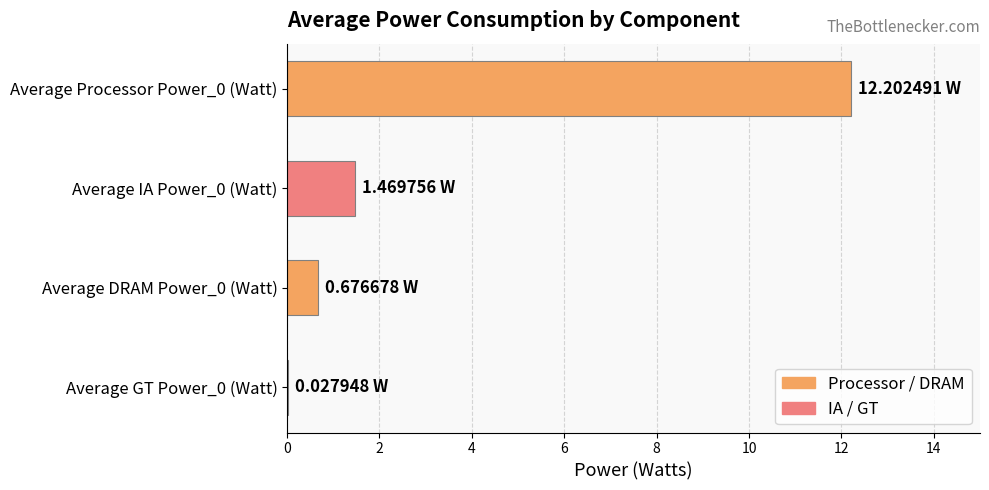

How many values exceed 1?

2